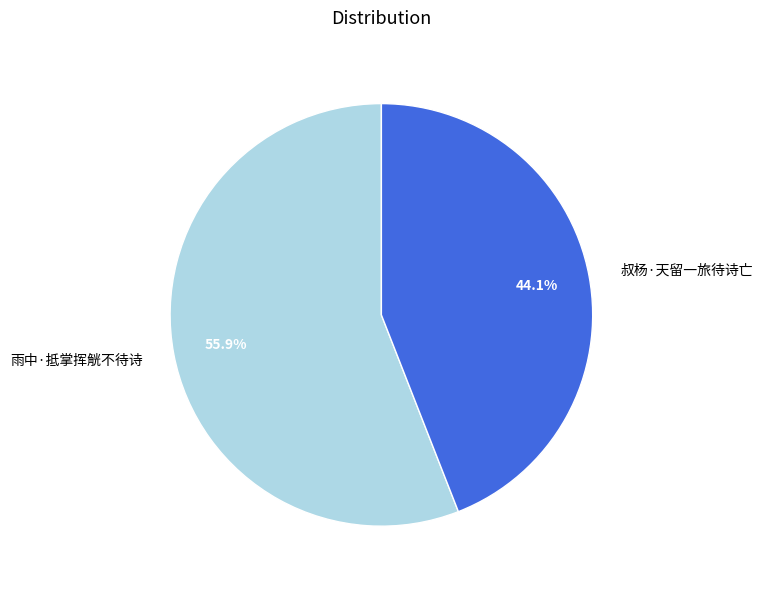

To the nearest percent, what percentage of the pie is 雨中·抵掌挥觥不待诗?

56%